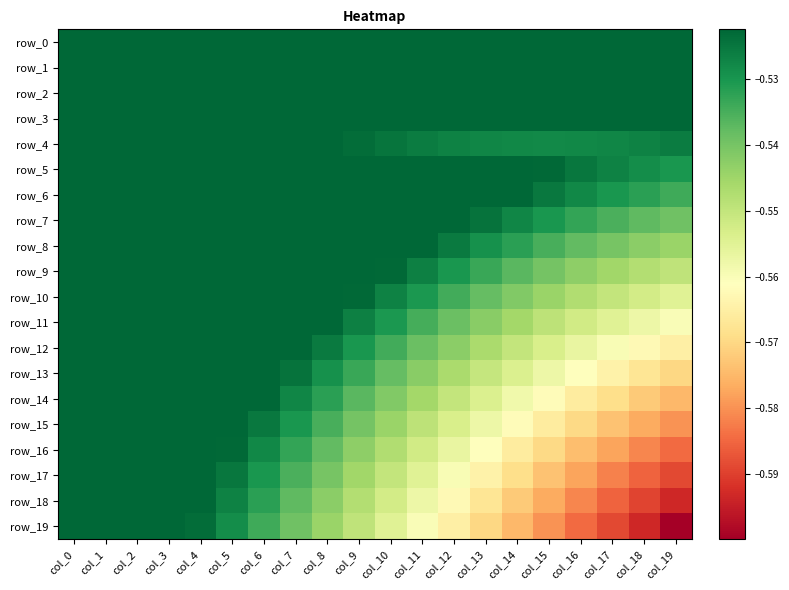

Between col_3 and col_0, which is larger?

col_3